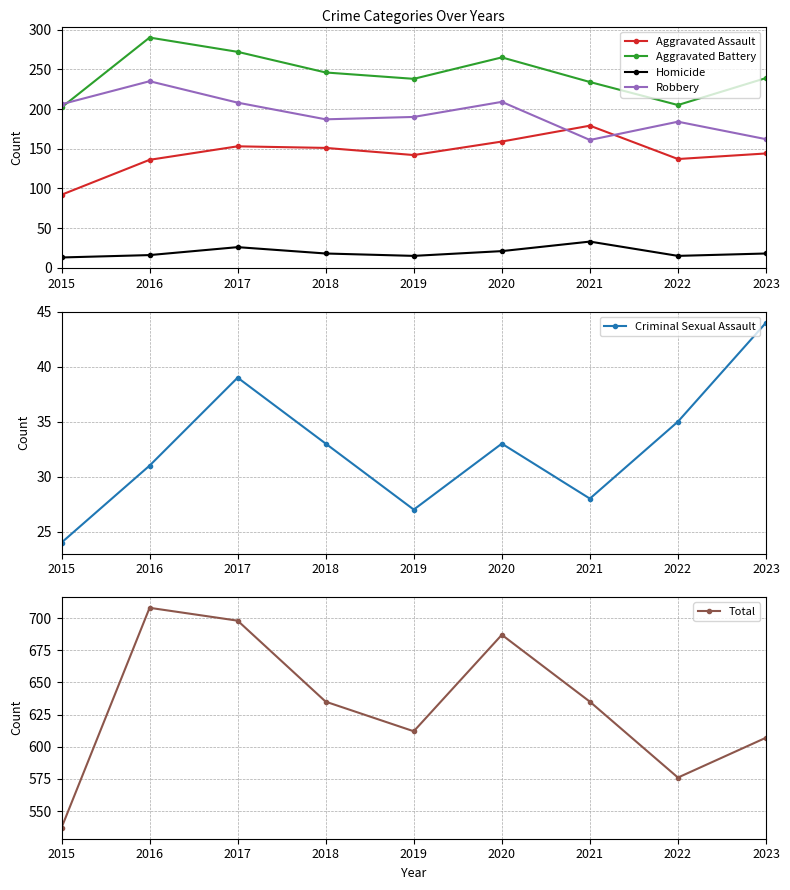

Reading right to left, list all the values displayed in this chart.

Aggravated Assault: 144	137	179	159	142	151	153	136	92
Aggravated Battery: 239	205	234	265	238	246	272	290	202
Homicide: 18	15	33	21	15	18	26	16	13
Robbery: 162	184	161	209	190	187	208	235	206
Criminal Sexual Assault: 44	35	28	33	27	33	39	31	24
Total: 607	576	635	687	612	635	698	708	537